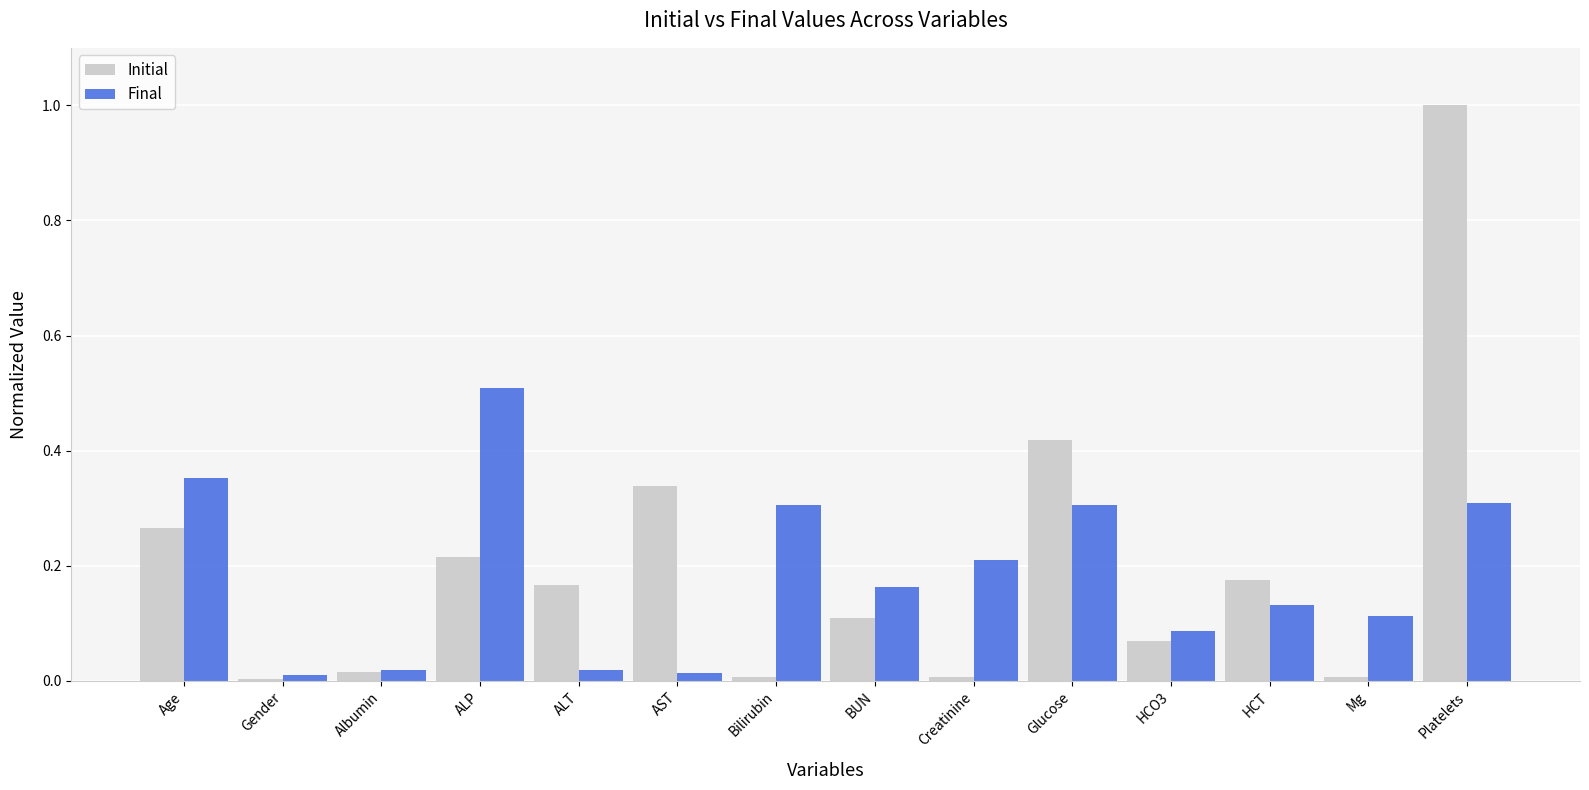

The value of Final at HCO3 is 0.1. True or false?

True